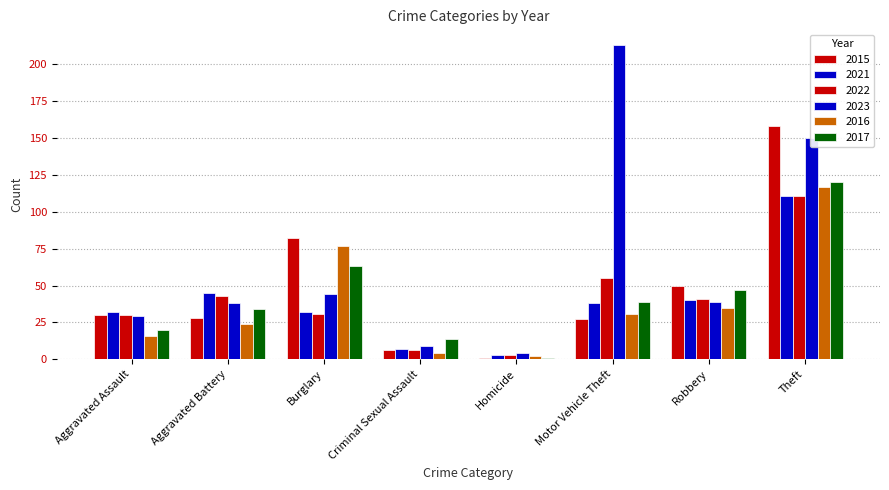

What is the value of the 2016 bar at the 6th from the left?

31